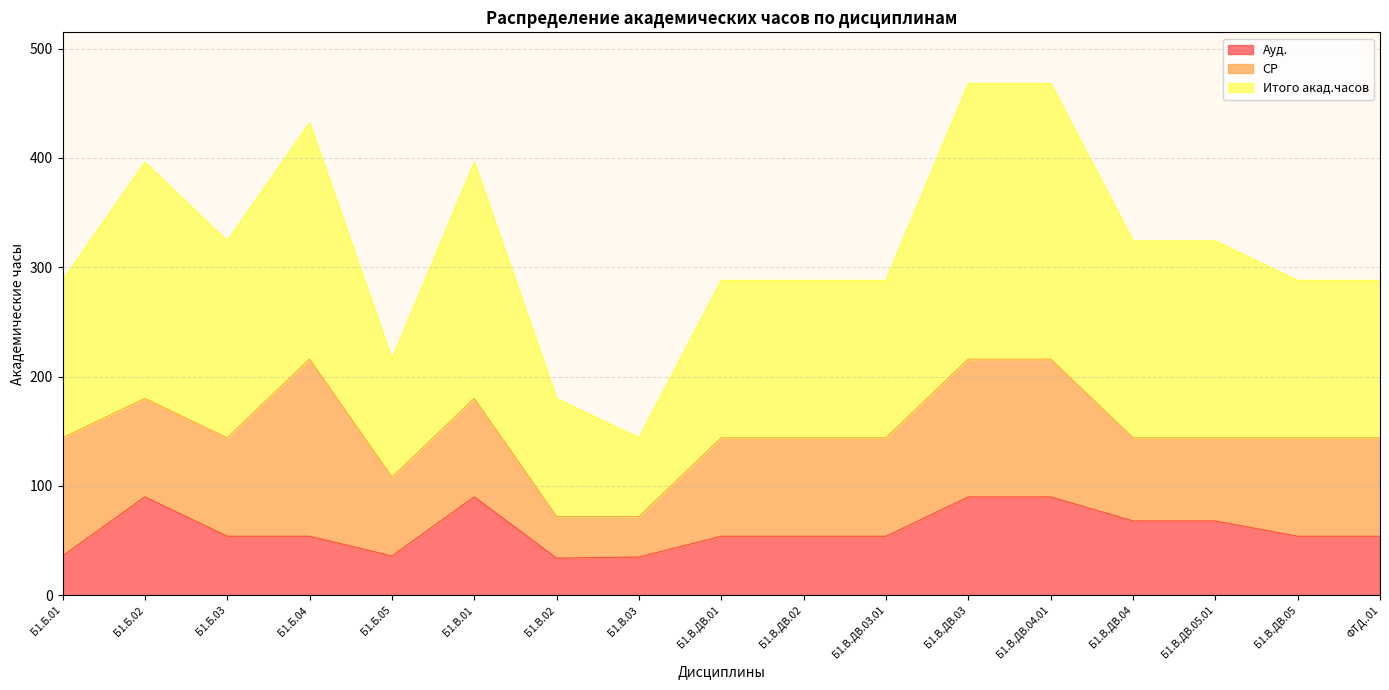

What is the minimum value shown in the chart?

34